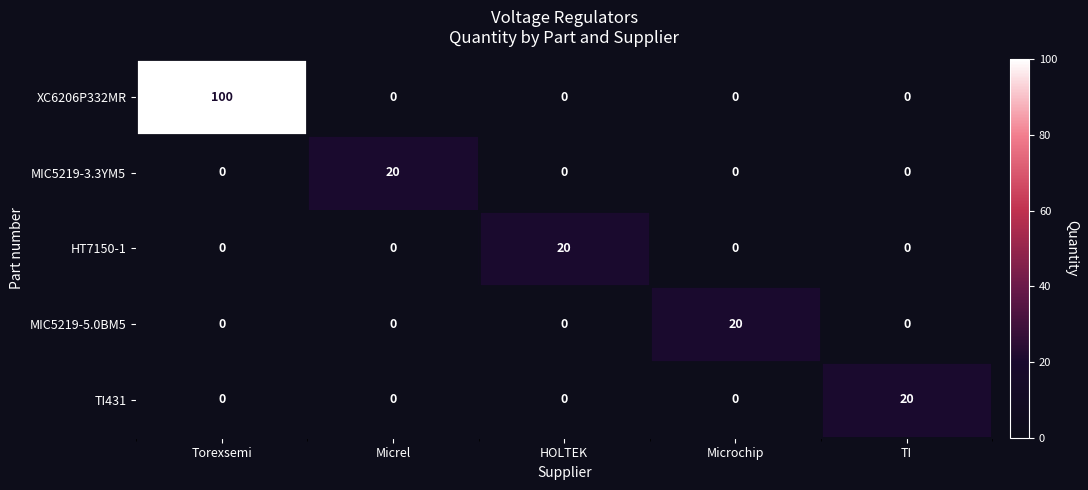

What is the maximum value for MIC5219-3.3YM5?

20